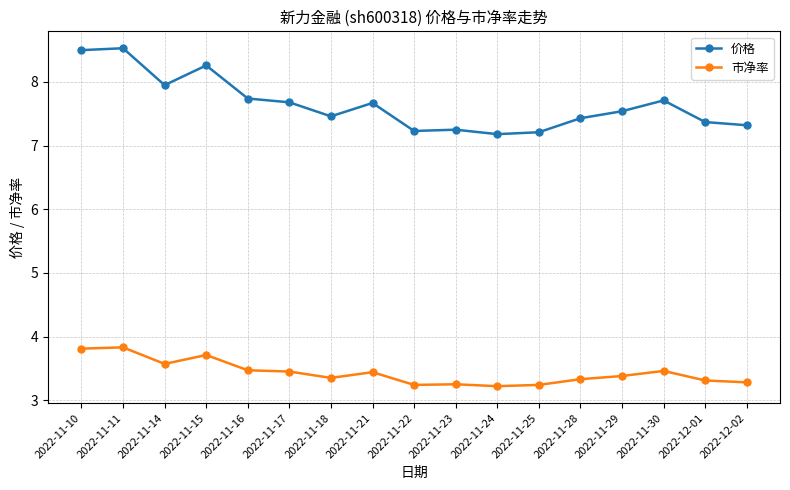

In 价格, how many points are higher than both neighbors (excluding endpoints)?

5